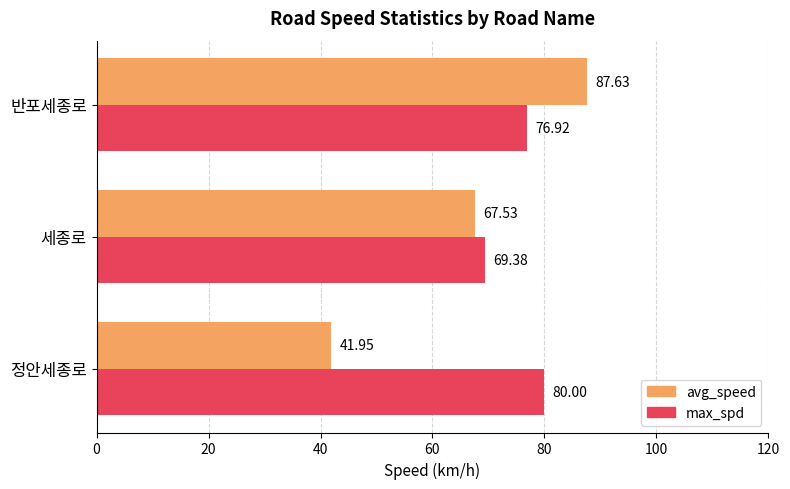

What is the average value of the avg_speed series?

65.7